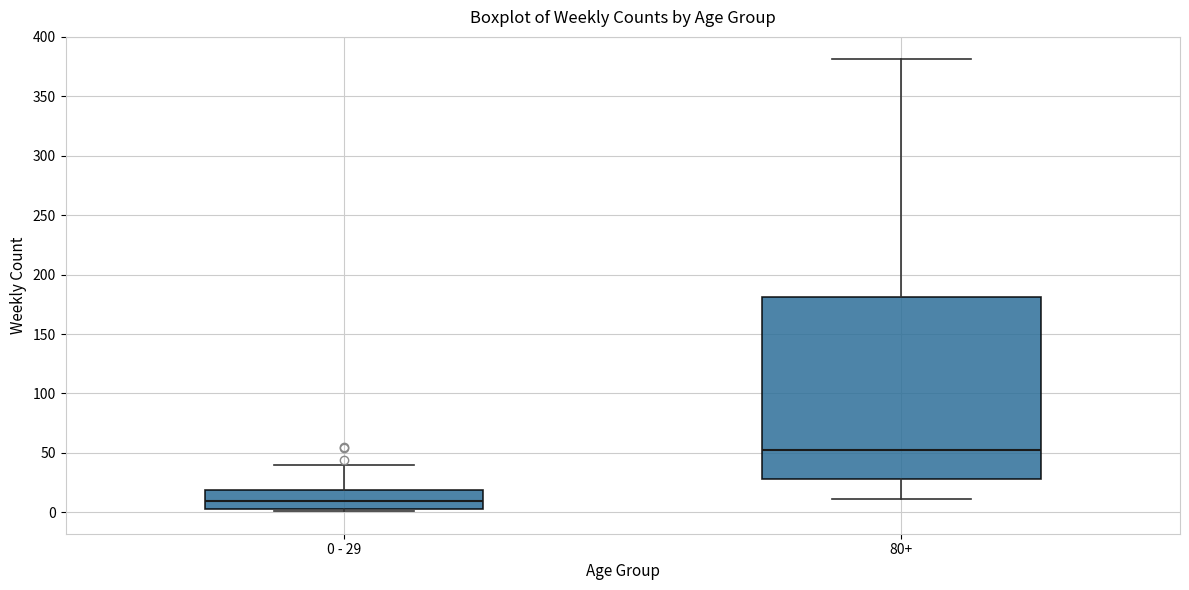

Where does the upper whisker of the box for 80+ end on the y-axis? The values are not printed on the chart, so give them approximately, as read against the axis.

380